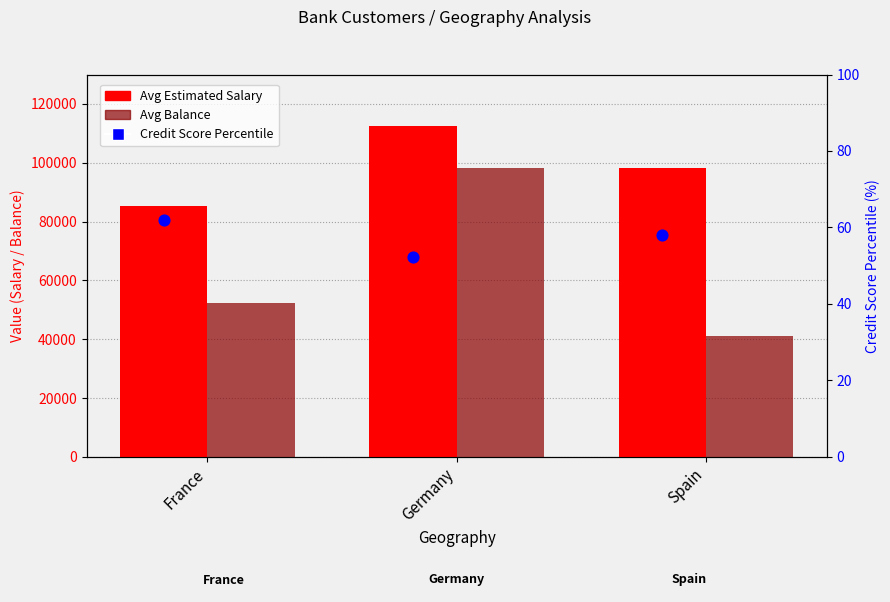

At which category is the sum across all series the highest?

Germany